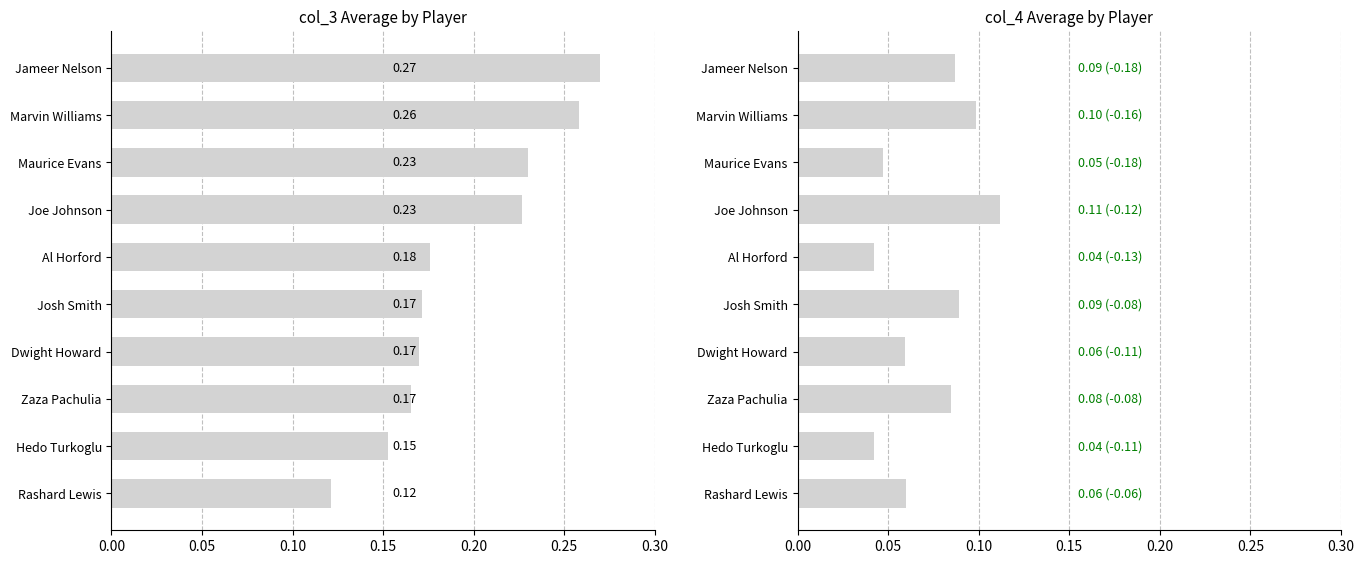

Rank the series by their average value, from highest to lowest.

col_3 mean, col_4 mean